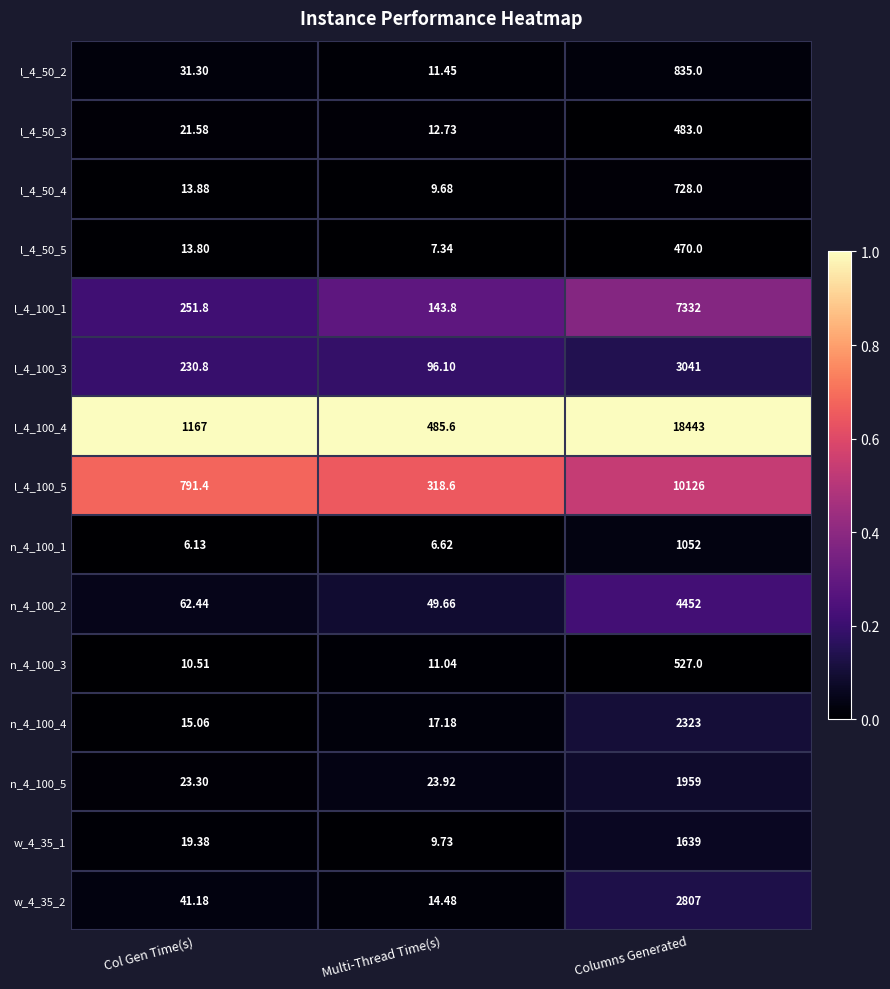

At which category is the sum across all series the highest?

Columns Generated